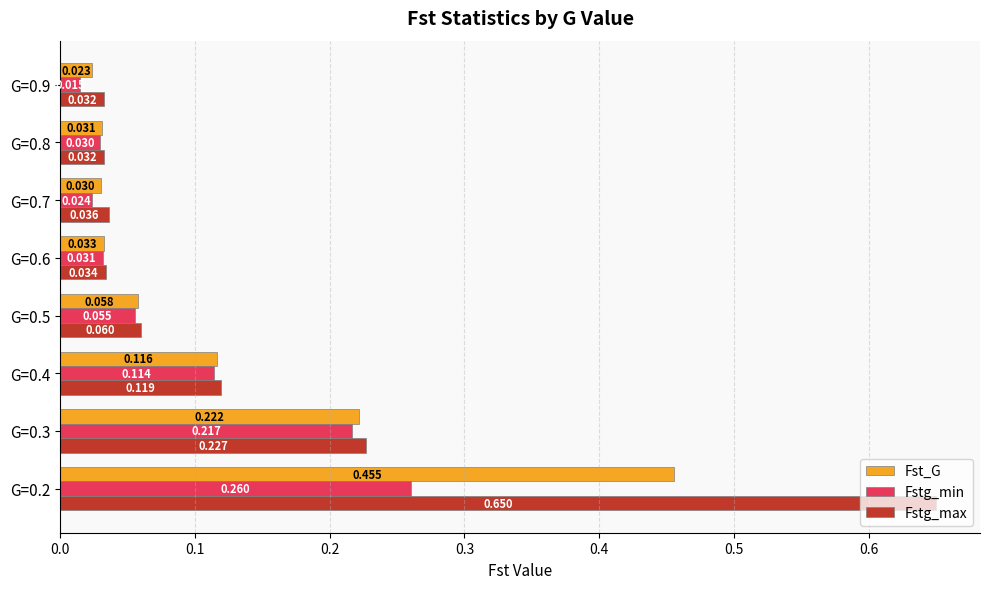

Which series has the largest range (max minus min)?

Fstg_max